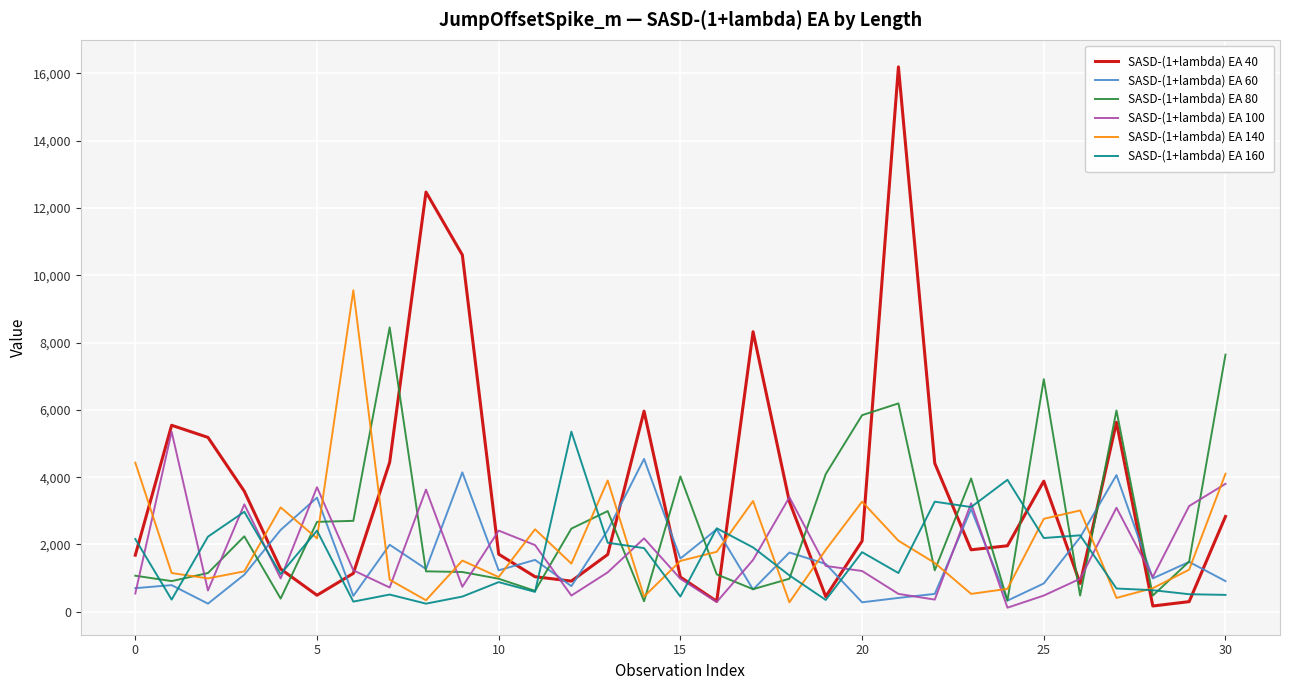

Which series has the largest total across all categories?

SASD-(1+lambda) EA 40